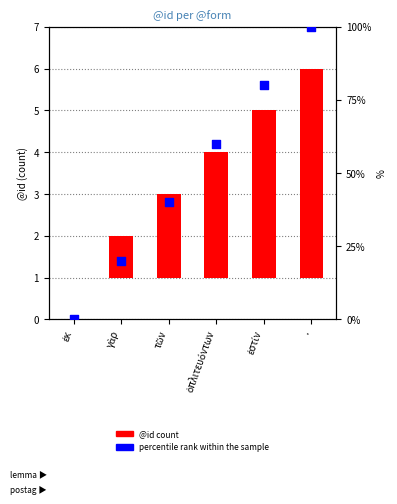

Is the value of @id count at ἐστίν greater than the value of percentile rank within the sample at ἐκ?

Yes